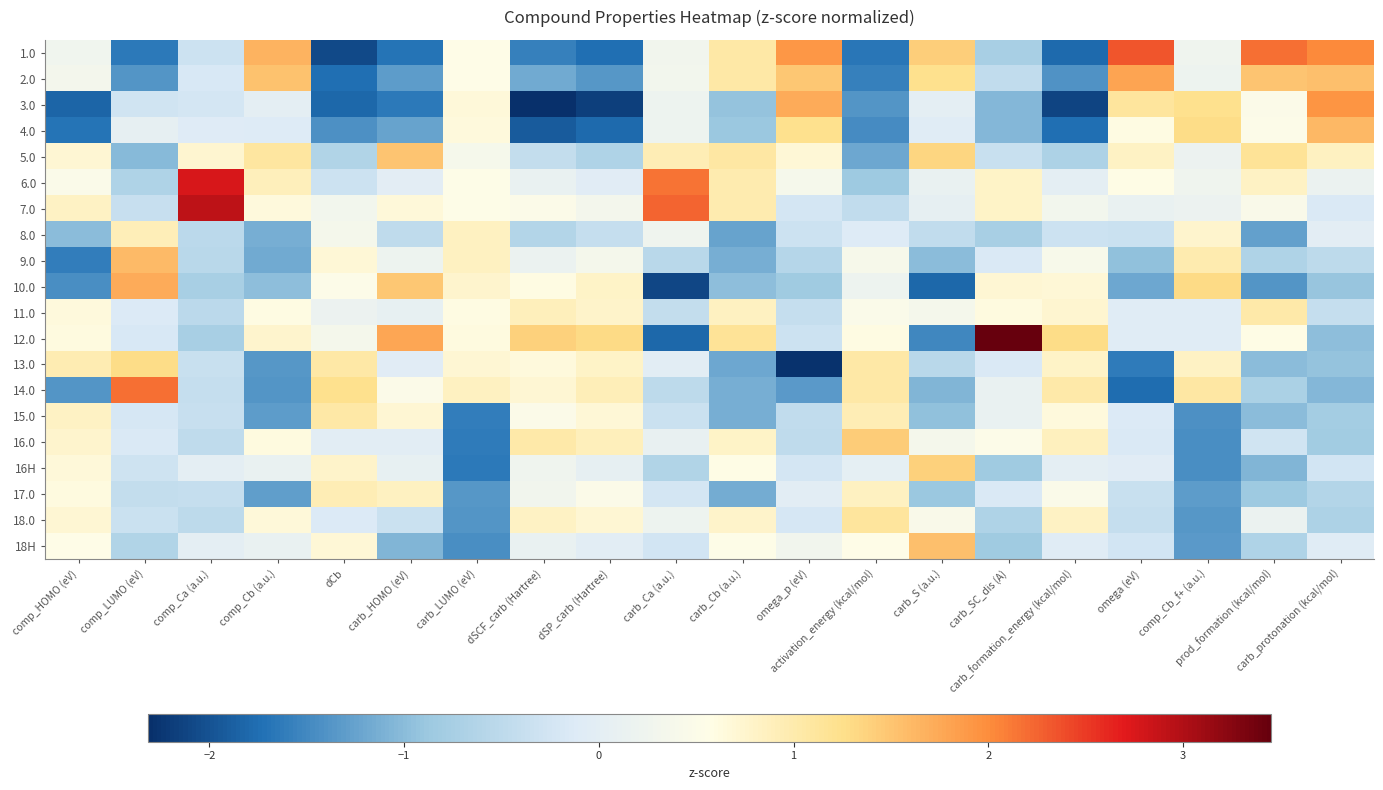

Reading left to right, what are all the values shown in this chart?

1.0: comp_HOMO (eV)=0.3	comp_LUMO (eV)=-1.6	comp_Ca (a.u.)=-0.3	comp_Cb (a.u.)=1.7	dCb=-2.1	carb_HOMO (eV)=-1.7	carb_LUMO (eV)=0.6	dSCF_carb (Hartree)=-1.6	dSP_carb (Hartree)=-1.7	carb_Ca (a.u.)=0.3	carb_Cb (a.u.)=1.0	omega_p (eV)=1.9	activation_energy (kcal/mol)=-1.7	carb_S (a.u.)=1.4	carb_SC_dis (A)=-0.7	carb_formation_energy (kcal/mol)=-1.8	omega (eV)=2.3	comp_Cb_f+ (a.u.)=0.2	prod_formation (kcal/mol)=2.2	carb_protonation (kcal/mol)=2.0
2.0: comp_HOMO (eV)=0.3	comp_LUMO (eV)=-1.4	comp_Ca (a.u.)=-0.2	comp_Cb (a.u.)=1.5	dCb=-1.7	carb_HOMO (eV)=-1.3	carb_LUMO (eV)=0.6	dSCF_carb (Hartree)=-1.2	dSP_carb (Hartree)=-1.4	carb_Ca (a.u.)=0.3	carb_Cb (a.u.)=1.0	omega_p (eV)=1.5	activation_energy (kcal/mol)=-1.6	carb_S (a.u.)=1.2	carb_SC_dis (A)=-0.5	carb_formation_energy (kcal/mol)=-1.4	omega (eV)=1.8	comp_Cb_f+ (a.u.)=0.2	prod_formation (kcal/mol)=1.5	carb_protonation (kcal/mol)=1.5
3.0: comp_HOMO (eV)=-1.8	comp_LUMO (eV)=-0.3	comp_Ca (a.u.)=-0.2	comp_Cb (a.u.)=0.0	dCb=-1.8	carb_HOMO (eV)=-1.7	carb_LUMO (eV)=0.7	dSCF_carb (Hartree)=-2.3	dSP_carb (Hartree)=-2.2	carb_Ca (a.u.)=0.2	carb_Cb (a.u.)=-0.9	omega_p (eV)=1.7	activation_energy (kcal/mol)=-1.4	carb_S (a.u.)=0.0	carb_SC_dis (A)=-1.0	carb_formation_energy (kcal/mol)=-2.1	omega (eV)=1.1	comp_Cb_f+ (a.u.)=1.2	prod_formation (kcal/mol)=0.5	carb_protonation (kcal/mol)=1.9
4.0: comp_HOMO (eV)=-1.7	comp_LUMO (eV)=0.1	comp_Ca (a.u.)=-0.1	comp_Cb (a.u.)=-0.1	dCb=-1.4	carb_HOMO (eV)=-1.2	carb_LUMO (eV)=0.6	dSCF_carb (Hartree)=-1.9	dSP_carb (Hartree)=-1.8	carb_Ca (a.u.)=0.2	carb_Cb (a.u.)=-0.9	omega_p (eV)=1.2	activation_energy (kcal/mol)=-1.5	carb_S (a.u.)=-0.1	carb_SC_dis (A)=-1.0	carb_formation_energy (kcal/mol)=-1.7	omega (eV)=0.6	comp_Cb_f+ (a.u.)=1.3	prod_formation (kcal/mol)=0.5	carb_protonation (kcal/mol)=1.6
5.0: comp_HOMO (eV)=0.7	comp_LUMO (eV)=-1.0	comp_Ca (a.u.)=0.7	comp_Cb (a.u.)=1.1	dCb=-0.6	carb_HOMO (eV)=1.5	carb_LUMO (eV)=0.4	dSCF_carb (Hartree)=-0.4	dSP_carb (Hartree)=-0.7	carb_Ca (a.u.)=0.9	carb_Cb (a.u.)=1.1	omega_p (eV)=0.7	activation_energy (kcal/mol)=-1.2	carb_S (a.u.)=1.3	carb_SC_dis (A)=-0.4	carb_formation_energy (kcal/mol)=-0.7	omega (eV)=0.8	comp_Cb_f+ (a.u.)=0.2	prod_formation (kcal/mol)=1.2	carb_protonation (kcal/mol)=0.9
6.0: comp_HOMO (eV)=0.5	comp_LUMO (eV)=-0.6	comp_Ca (a.u.)=2.8	comp_Cb (a.u.)=0.9	dCb=-0.3	carb_HOMO (eV)=-0.0	carb_LUMO (eV)=0.5	dSCF_carb (Hartree)=0.1	dSP_carb (Hartree)=-0.0	carb_Ca (a.u.)=2.2	carb_Cb (a.u.)=1.0	omega_p (eV)=0.4	activation_energy (kcal/mol)=-0.9	carb_S (a.u.)=0.1	carb_SC_dis (A)=0.8	carb_formation_energy (kcal/mol)=0.0	omega (eV)=0.6	comp_Cb_f+ (a.u.)=0.2	prod_formation (kcal/mol)=0.8	carb_protonation (kcal/mol)=0.2
7.0: comp_HOMO (eV)=0.8	comp_LUMO (eV)=-0.4	comp_Ca (a.u.)=2.9	comp_Cb (a.u.)=0.6	dCb=0.3	carb_HOMO (eV)=0.7	carb_LUMO (eV)=0.5	dSCF_carb (Hartree)=0.5	dSP_carb (Hartree)=0.3	carb_Ca (a.u.)=2.3	carb_Cb (a.u.)=1.0	omega_p (eV)=-0.2	activation_energy (kcal/mol)=-0.4	carb_S (a.u.)=0.1	carb_SC_dis (A)=0.8	carb_formation_energy (kcal/mol)=0.3	omega (eV)=0.1	comp_Cb_f+ (a.u.)=0.2	prod_formation (kcal/mol)=0.4	carb_protonation (kcal/mol)=-0.2
8.0: comp_HOMO (eV)=-1.0	comp_LUMO (eV)=0.9	comp_Ca (a.u.)=-0.5	comp_Cb (a.u.)=-1.1	dCb=0.4	carb_HOMO (eV)=-0.5	carb_LUMO (eV)=0.8	dSCF_carb (Hartree)=-0.6	dSP_carb (Hartree)=-0.4	carb_Ca (a.u.)=0.3	carb_Cb (a.u.)=-1.3	omega_p (eV)=-0.3	activation_energy (kcal/mol)=-0.1	carb_S (a.u.)=-0.5	carb_SC_dis (A)=-0.7	carb_formation_energy (kcal/mol)=-0.3	omega (eV)=-0.3	comp_Cb_f+ (a.u.)=0.8	prod_formation (kcal/mol)=-1.3	carb_protonation (kcal/mol)=-0.0
9.0: comp_HOMO (eV)=-1.6	comp_LUMO (eV)=1.6	comp_Ca (a.u.)=-0.5	comp_Cb (a.u.)=-1.2	dCb=0.7	carb_HOMO (eV)=0.2	carb_LUMO (eV)=0.8	dSCF_carb (Hartree)=0.2	dSP_carb (Hartree)=0.4	carb_Ca (a.u.)=-0.6	carb_Cb (a.u.)=-1.1	omega_p (eV)=-0.6	activation_energy (kcal/mol)=0.4	carb_S (a.u.)=-1.0	carb_SC_dis (A)=-0.2	carb_formation_energy (kcal/mol)=0.4	omega (eV)=-1.0	comp_Cb_f+ (a.u.)=1.0	prod_formation (kcal/mol)=-0.7	carb_protonation (kcal/mol)=-0.5
10.0: comp_HOMO (eV)=-1.5	comp_LUMO (eV)=1.7	comp_Ca (a.u.)=-0.7	comp_Cb (a.u.)=-1.0	dCb=0.5	carb_HOMO (eV)=1.5	carb_LUMO (eV)=0.8	dSCF_carb (Hartree)=0.6	dSP_carb (Hartree)=0.8	carb_Ca (a.u.)=-2.1	carb_Cb (a.u.)=-1.0	omega_p (eV)=-0.8	activation_energy (kcal/mol)=0.2	carb_S (a.u.)=-1.8	carb_SC_dis (A)=0.7	carb_formation_energy (kcal/mol)=0.7	omega (eV)=-1.2	comp_Cb_f+ (a.u.)=1.3	prod_formation (kcal/mol)=-1.4	carb_protonation (kcal/mol)=-0.9
11.0: comp_HOMO (eV)=0.6	comp_LUMO (eV)=-0.1	comp_Ca (a.u.)=-0.5	comp_Cb (a.u.)=0.6	dCb=0.2	carb_HOMO (eV)=0.1	carb_LUMO (eV)=0.6	dSCF_carb (Hartree)=0.9	dSP_carb (Hartree)=0.8	carb_Ca (a.u.)=-0.4	carb_Cb (a.u.)=0.9	omega_p (eV)=-0.4	activation_energy (kcal/mol)=0.5	carb_S (a.u.)=0.3	carb_SC_dis (A)=0.6	carb_formation_energy (kcal/mol)=0.7	omega (eV)=-0.1	comp_Cb_f+ (a.u.)=-0.1	prod_formation (kcal/mol)=1.0	carb_protonation (kcal/mol)=-0.4
12.0: comp_HOMO (eV)=0.6	comp_LUMO (eV)=-0.2	comp_Ca (a.u.)=-0.8	comp_Cb (a.u.)=0.8	dCb=0.4	carb_HOMO (eV)=1.8	carb_LUMO (eV)=0.6	dSCF_carb (Hartree)=1.4	dSP_carb (Hartree)=1.3	carb_Ca (a.u.)=-1.8	carb_Cb (a.u.)=1.2	omega_p (eV)=-0.3	activation_energy (kcal/mol)=0.6	carb_S (a.u.)=-1.5	carb_SC_dis (A)=3.5	carb_formation_energy (kcal/mol)=1.3	omega (eV)=-0.1	comp_Cb_f+ (a.u.)=-0.1	prod_formation (kcal/mol)=0.6	carb_protonation (kcal/mol)=-1.0
13.0: comp_HOMO (eV)=1.0	comp_LUMO (eV)=1.3	comp_Ca (a.u.)=-0.4	comp_Cb (a.u.)=-1.4	dCb=1.1	carb_HOMO (eV)=-0.1	carb_LUMO (eV)=0.7	dSCF_carb (Hartree)=0.6	dSP_carb (Hartree)=0.8	carb_Ca (a.u.)=-0.0	carb_Cb (a.u.)=-1.2	omega_p (eV)=-2.3	activation_energy (kcal/mol)=1.1	carb_S (a.u.)=-0.5	carb_SC_dis (A)=-0.2	carb_formation_energy (kcal/mol)=0.8	omega (eV)=-1.6	comp_Cb_f+ (a.u.)=0.8	prod_formation (kcal/mol)=-1.0	carb_protonation (kcal/mol)=-0.9
14.0: comp_HOMO (eV)=-1.4	comp_LUMO (eV)=2.2	comp_Ca (a.u.)=-0.4	comp_Cb (a.u.)=-1.4	dCb=1.2	carb_HOMO (eV)=0.5	carb_LUMO (eV)=0.8	dSCF_carb (Hartree)=0.7	dSP_carb (Hartree)=0.9	carb_Ca (a.u.)=-0.5	carb_Cb (a.u.)=-1.1	omega_p (eV)=-1.3	activation_energy (kcal/mol)=1.0	carb_S (a.u.)=-1.1	carb_SC_dis (A)=0.1	carb_formation_energy (kcal/mol)=1.0	omega (eV)=-1.8	comp_Cb_f+ (a.u.)=1.1	prod_formation (kcal/mol)=-0.7	carb_protonation (kcal/mol)=-1.0
15.0: comp_HOMO (eV)=0.8	comp_LUMO (eV)=-0.2	comp_Ca (a.u.)=-0.4	comp_Cb (a.u.)=-1.3	dCb=1.1	carb_HOMO (eV)=0.7	carb_LUMO (eV)=-1.6	dSCF_carb (Hartree)=0.5	dSP_carb (Hartree)=0.7	carb_Ca (a.u.)=-0.3	carb_Cb (a.u.)=-1.1	omega_p (eV)=-0.5	activation_energy (kcal/mol)=0.9	carb_S (a.u.)=-0.9	carb_SC_dis (A)=0.1	carb_formation_energy (kcal/mol)=0.7	omega (eV)=-0.1	comp_Cb_f+ (a.u.)=-1.4	prod_formation (kcal/mol)=-1.0	carb_protonation (kcal/mol)=-0.8
16.0: comp_HOMO (eV)=0.8	comp_LUMO (eV)=-0.2	comp_Ca (a.u.)=-0.5	comp_Cb (a.u.)=0.6	dCb=-0.0	carb_HOMO (eV)=-0.0	carb_LUMO (eV)=-1.6	dSCF_carb (Hartree)=1.0	dSP_carb (Hartree)=0.9	carb_Ca (a.u.)=0.1	carb_Cb (a.u.)=0.8	omega_p (eV)=-0.5	activation_energy (kcal/mol)=1.4	carb_S (a.u.)=0.4	carb_SC_dis (A)=0.5	carb_formation_energy (kcal/mol)=0.9	omega (eV)=-0.2	comp_Cb_f+ (a.u.)=-1.4	prod_formation (kcal/mol)=-0.3	carb_protonation (kcal/mol)=-0.8
16H: comp_HOMO (eV)=0.7	comp_LUMO (eV)=-0.3	comp_Ca (a.u.)=0.0	comp_Cb (a.u.)=0.1	dCb=0.8	carb_HOMO (eV)=0.1	carb_LUMO (eV)=-1.7	dSCF_carb (Hartree)=0.2	dSP_carb (Hartree)=0.1	carb_Ca (a.u.)=-0.6	carb_Cb (a.u.)=0.6	omega_p (eV)=-0.2	activation_energy (kcal/mol)=0.0	carb_S (a.u.)=1.4	carb_SC_dis (A)=-0.8	carb_formation_energy (kcal/mol)=0.0	omega (eV)=-0.0	comp_Cb_f+ (a.u.)=-1.4	prod_formation (kcal/mol)=-1.1	carb_protonation (kcal/mol)=-0.3
17.0: comp_HOMO (eV)=0.6	comp_LUMO (eV)=-0.4	comp_Ca (a.u.)=-0.4	comp_Cb (a.u.)=-1.3	dCb=0.9	carb_HOMO (eV)=0.8	carb_LUMO (eV)=-1.4	dSCF_carb (Hartree)=0.3	dSP_carb (Hartree)=0.5	carb_Ca (a.u.)=-0.2	carb_Cb (a.u.)=-1.2	omega_p (eV)=-0.0	activation_energy (kcal/mol)=0.8	carb_S (a.u.)=-0.9	carb_SC_dis (A)=-0.2	carb_formation_energy (kcal/mol)=0.5	omega (eV)=-0.4	comp_Cb_f+ (a.u.)=-1.3	prod_formation (kcal/mol)=-0.9	carb_protonation (kcal/mol)=-0.6
18.0: comp_HOMO (eV)=0.7	comp_LUMO (eV)=-0.3	comp_Ca (a.u.)=-0.5	comp_Cb (a.u.)=0.7	dCb=-0.1	carb_HOMO (eV)=-0.3	carb_LUMO (eV)=-1.4	dSCF_carb (Hartree)=0.8	dSP_carb (Hartree)=0.7	carb_Ca (a.u.)=0.2	carb_Cb (a.u.)=0.8	omega_p (eV)=-0.2	activation_energy (kcal/mol)=1.1	carb_S (a.u.)=0.4	carb_SC_dis (A)=-0.6	carb_formation_energy (kcal/mol)=0.8	omega (eV)=-0.4	comp_Cb_f+ (a.u.)=-1.3	prod_formation (kcal/mol)=0.2	carb_protonation (kcal/mol)=-0.7
18H: comp_HOMO (eV)=0.6	comp_LUMO (eV)=-0.6	comp_Ca (a.u.)=0.0	comp_Cb (a.u.)=0.1	dCb=0.7	carb_HOMO (eV)=-1.1	carb_LUMO (eV)=-1.4	dSCF_carb (Hartree)=0.1	dSP_carb (Hartree)=-0.0	carb_Ca (a.u.)=-0.3	carb_Cb (a.u.)=0.5	omega_p (eV)=0.3	activation_energy (kcal/mol)=0.6	carb_S (a.u.)=1.6	carb_SC_dis (A)=-0.8	carb_formation_energy (kcal/mol)=-0.1	omega (eV)=-0.3	comp_Cb_f+ (a.u.)=-1.3	prod_formation (kcal/mol)=-0.7	carb_protonation (kcal/mol)=-0.1